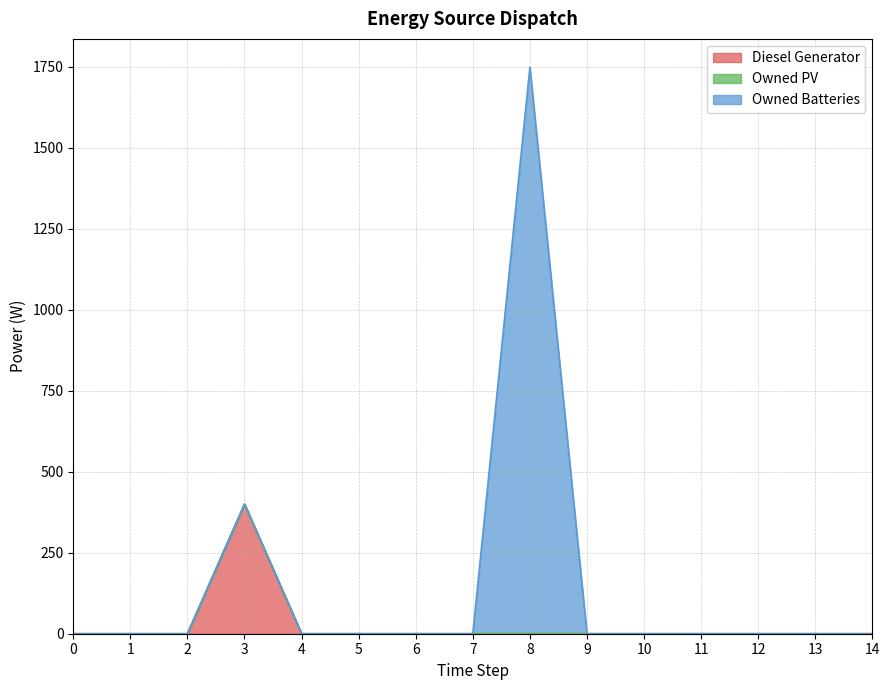

Reading right to left, what are all the values shown in this chart?

Diesel Generator: 0	0	0	0	0	0	0	0	0	0	0	400	0	0	0
Owned PV: 0	0	0	0	0	0	0	0	0	0	0	0	0	0	0
Owned Batteries: 0	0	0	0	0	0	1749	0	0	0	0	0	0	0	0